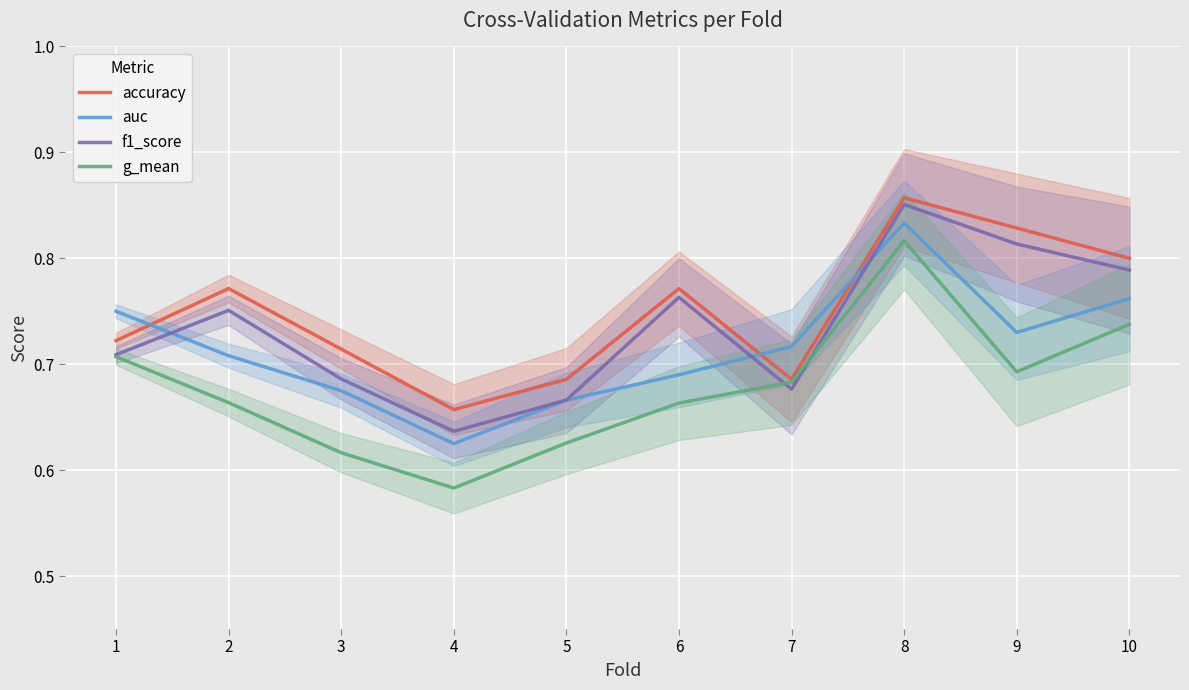

Rank the series by their average value, from lowest to highest.

g_mean, auc, f1_score, accuracy